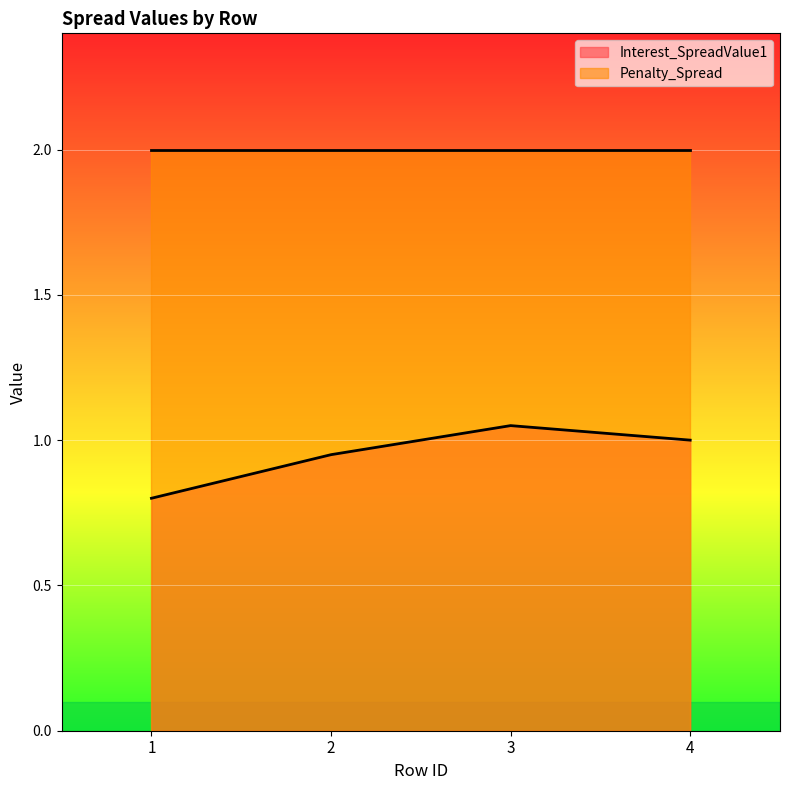

Where does the data first go above 1?

3